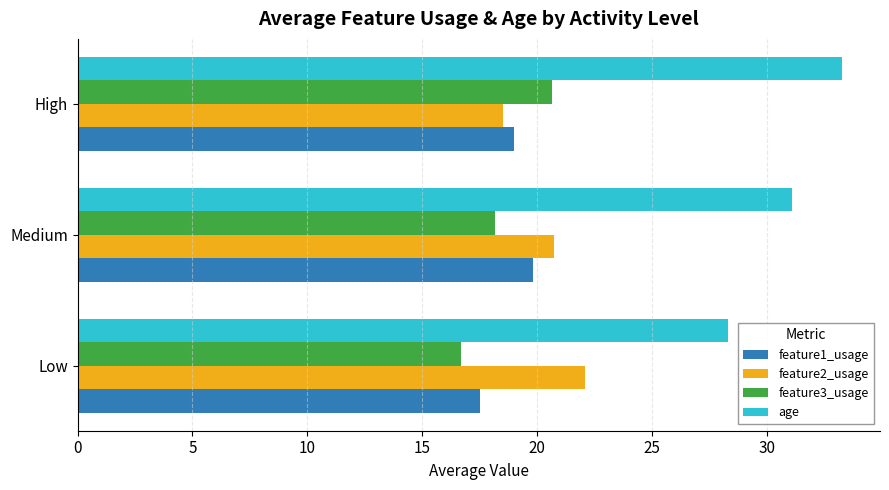

What is the smallest value displayed?

16.7